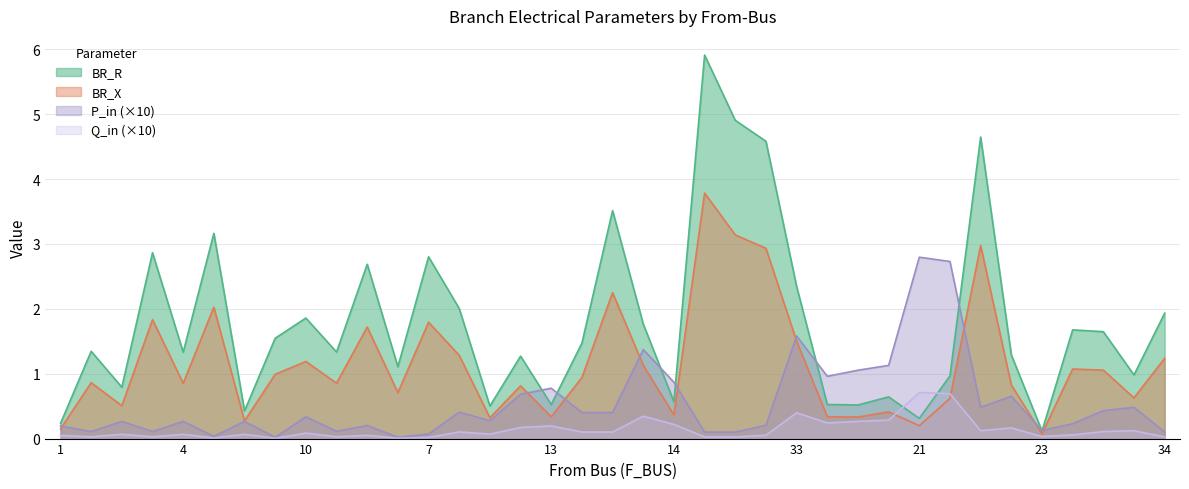

Which series has the largest range (max minus min)?

BR_R